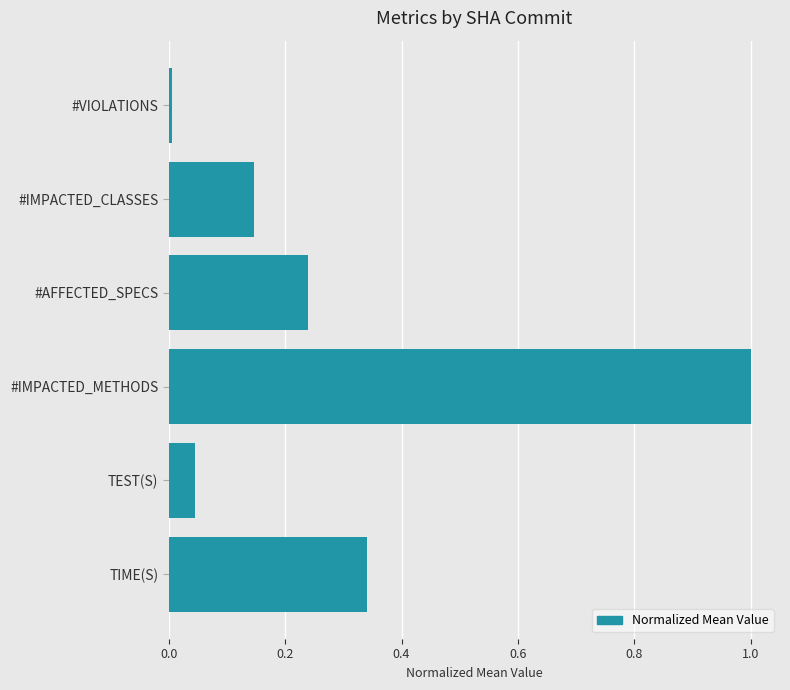

Which label corresponds to the largest value in the chart?

#IMPACTED_METHODS